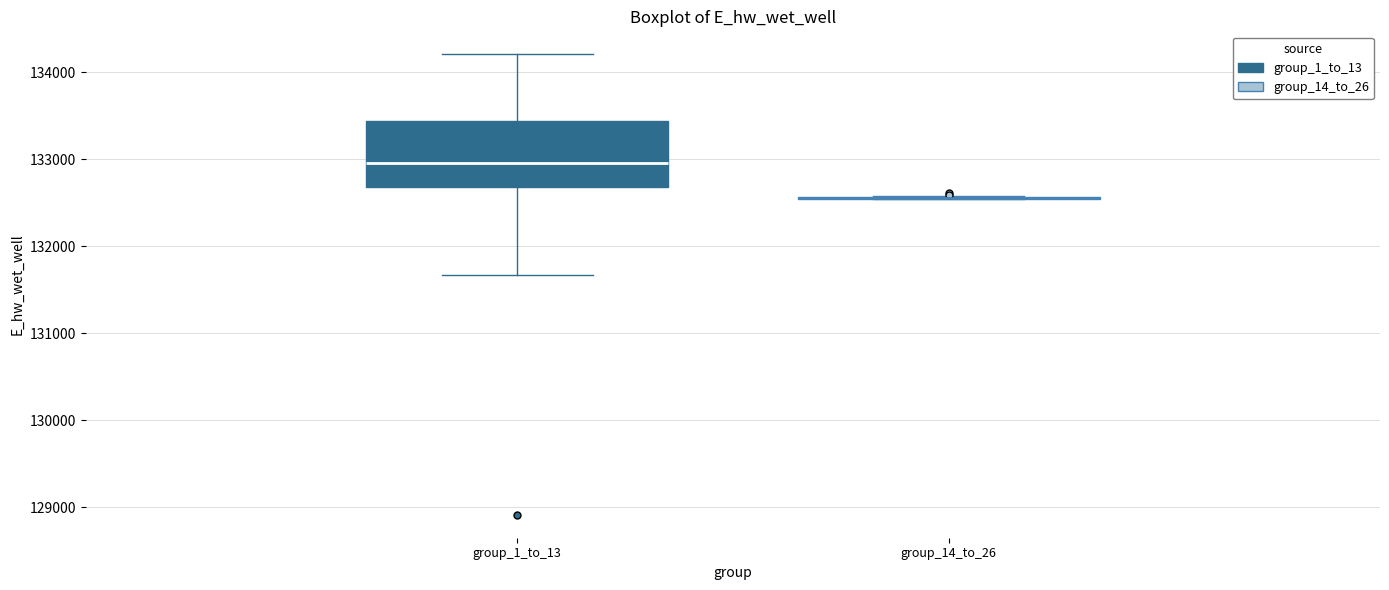

Comparing the boxes themselves (not the whiskers), which one is the tallest?

group_1_to_13